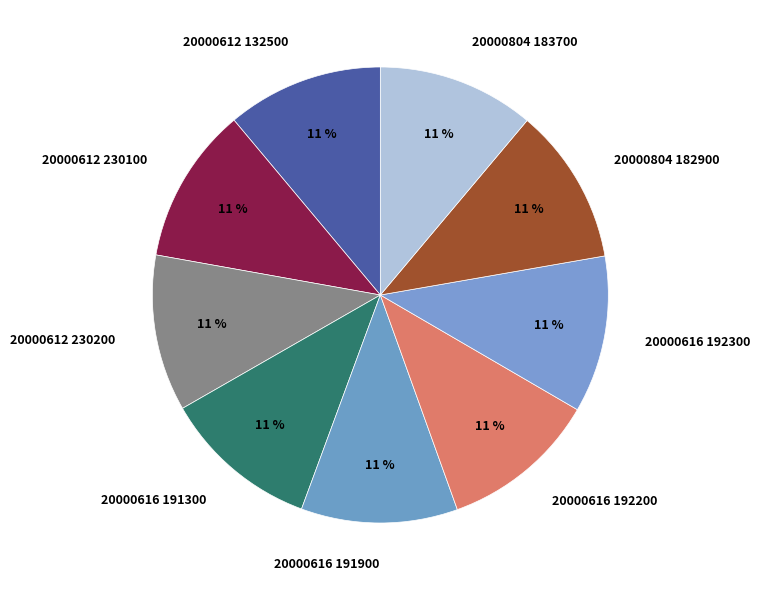

Is the sum of 20000616 192300 and 20000612 230100 greater than half?

No